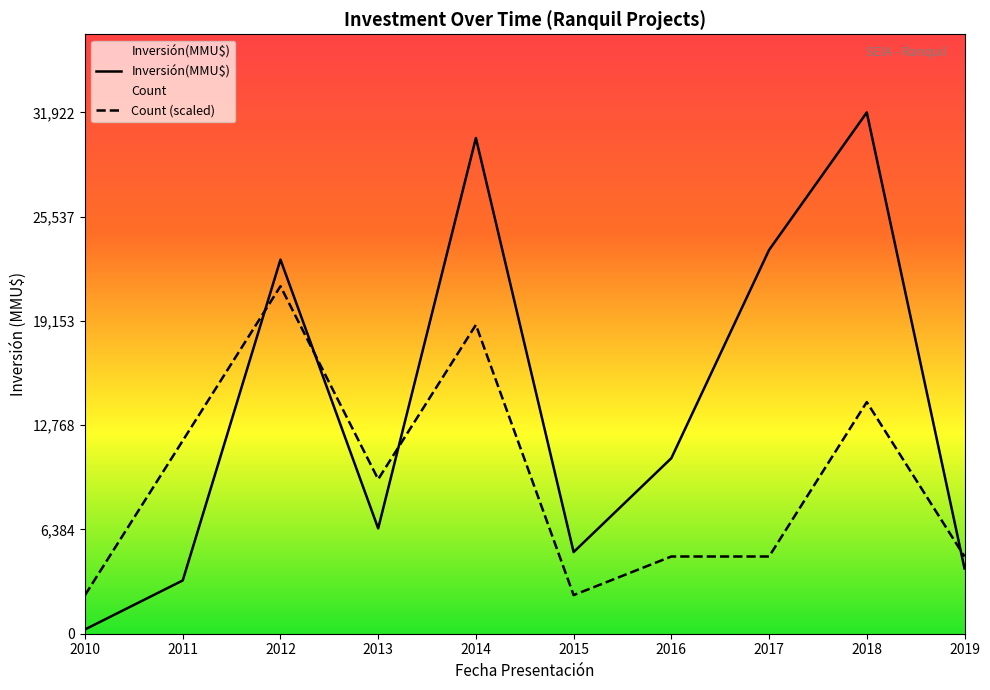

What is the value of the Count (scaled) point at the 5th from the left?

18916.7